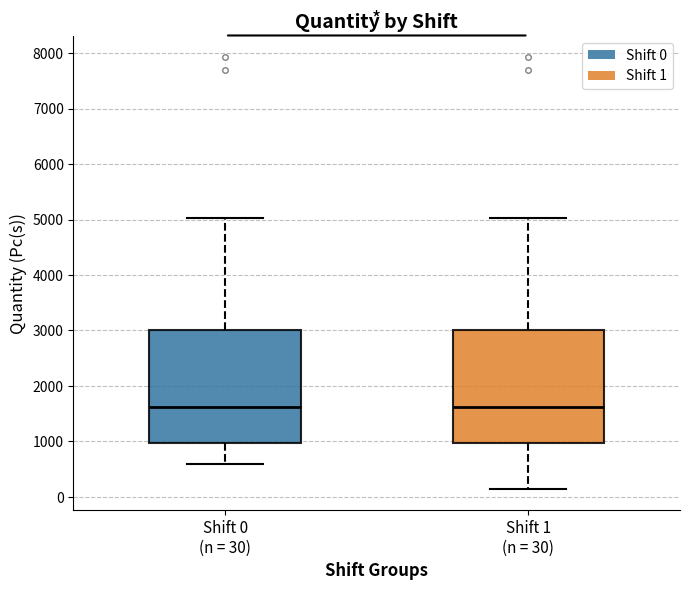

Reading left to right, read every box against the y-axis: the position of its median line, the range the box covers, and the ends of its whiskers. The values are not printed on the chart, so give them approximately, as read against the axis.

Shift 0 (n = 30): median 1600, box 1000 to 3000, whiskers 600 to 5000
Shift 1 (n = 30): median 1600, box 1000 to 3000, whiskers 200 to 5000